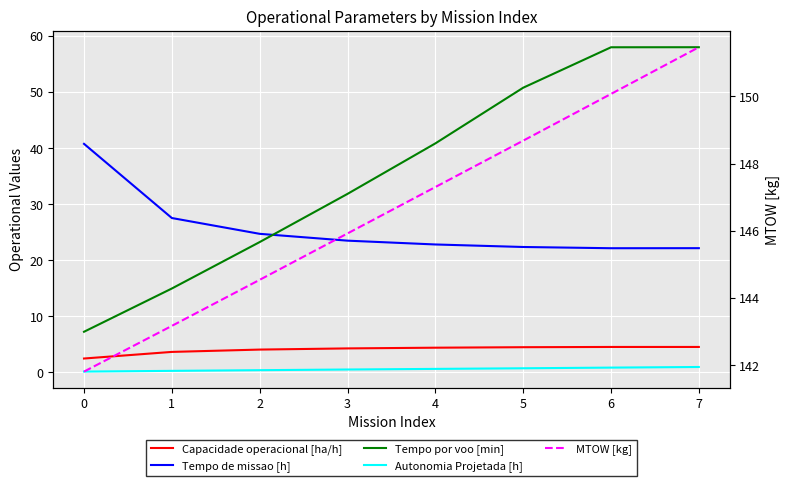

Which series has the largest range (max minus min)?

Tempo por voo [min]